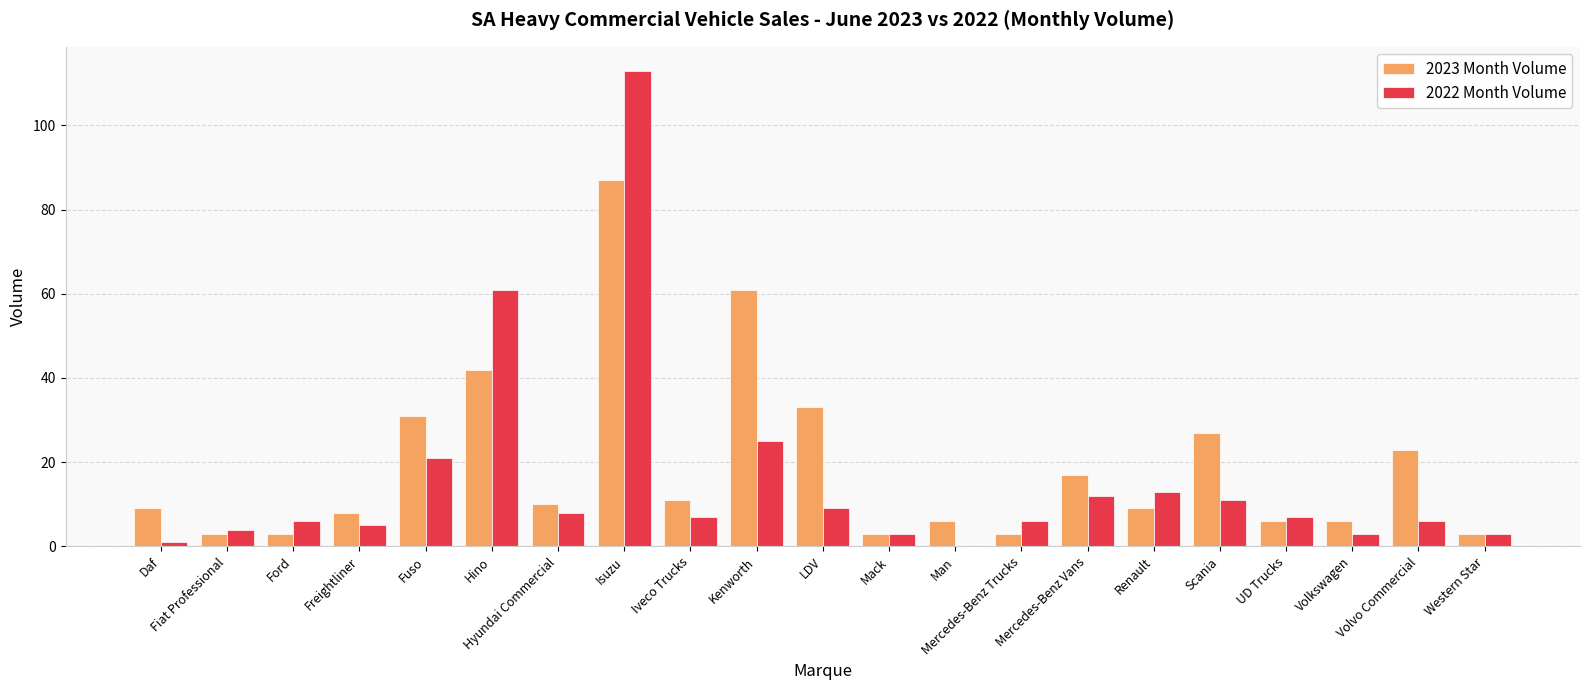

Is it true that 2023 Month Volume equals 8 at LDV?

False